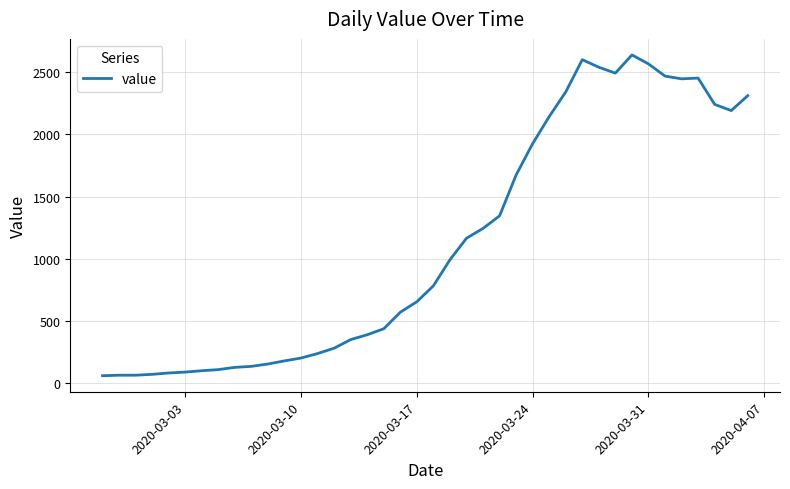

What is the difference between the maximum and minimum values?

2576